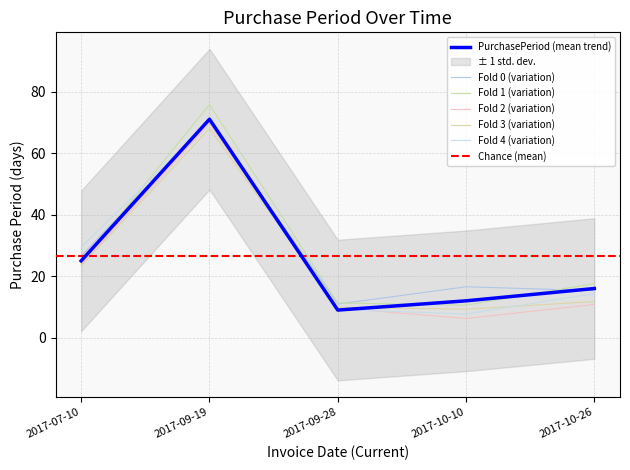

How many data points are less than 16?

2